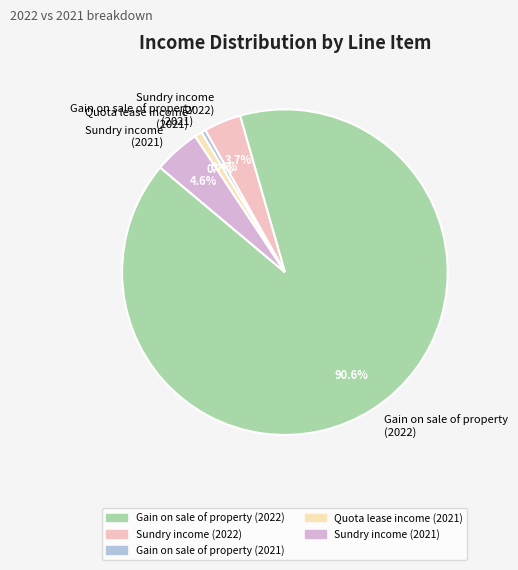

Is there any slice that represents more than half of the pie?

Yes